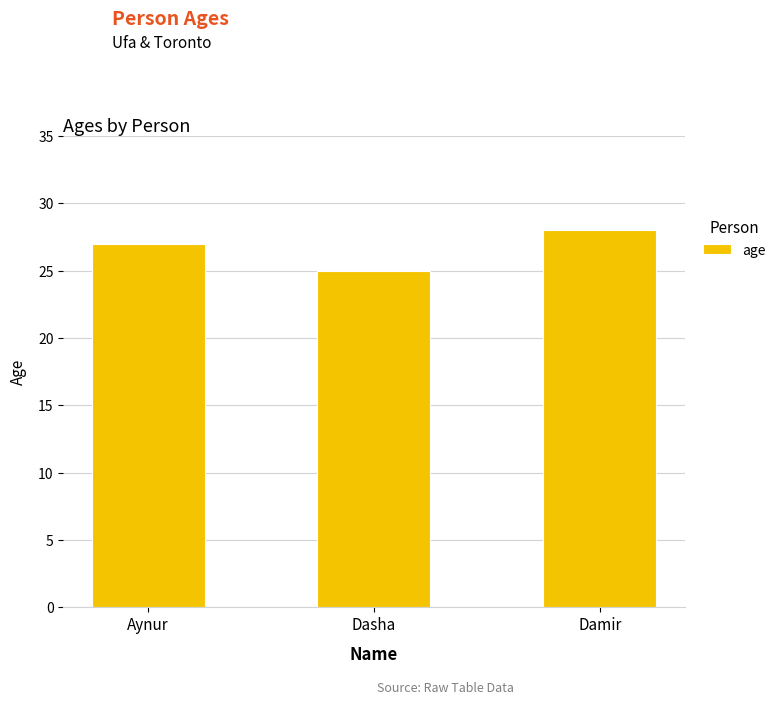

What is the maximum value shown in the chart?

28